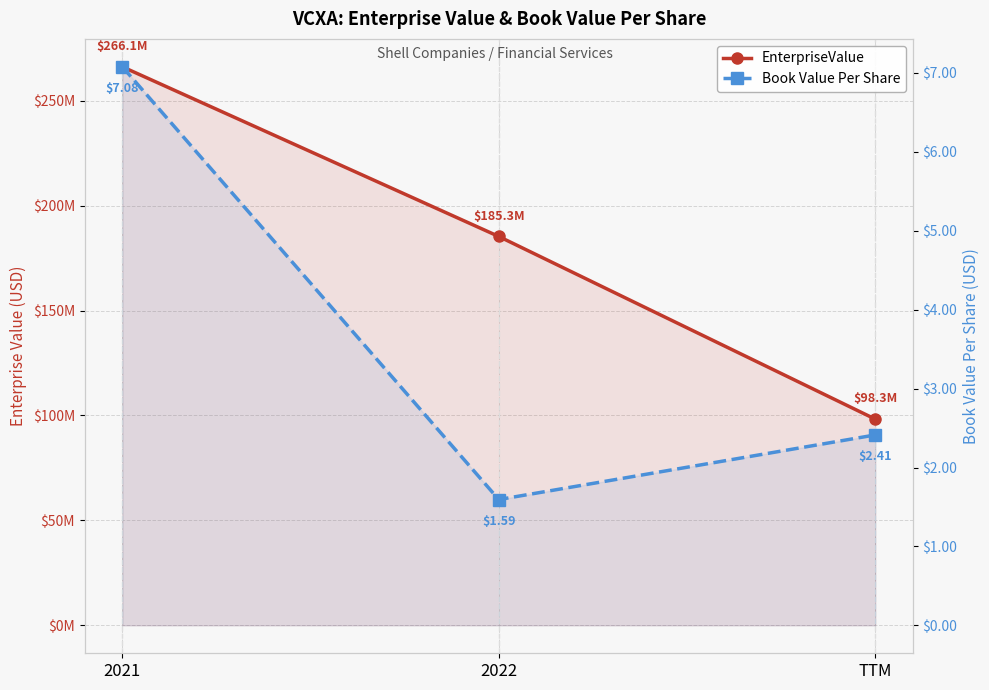

What is the label of the 1st point from the left?

2021